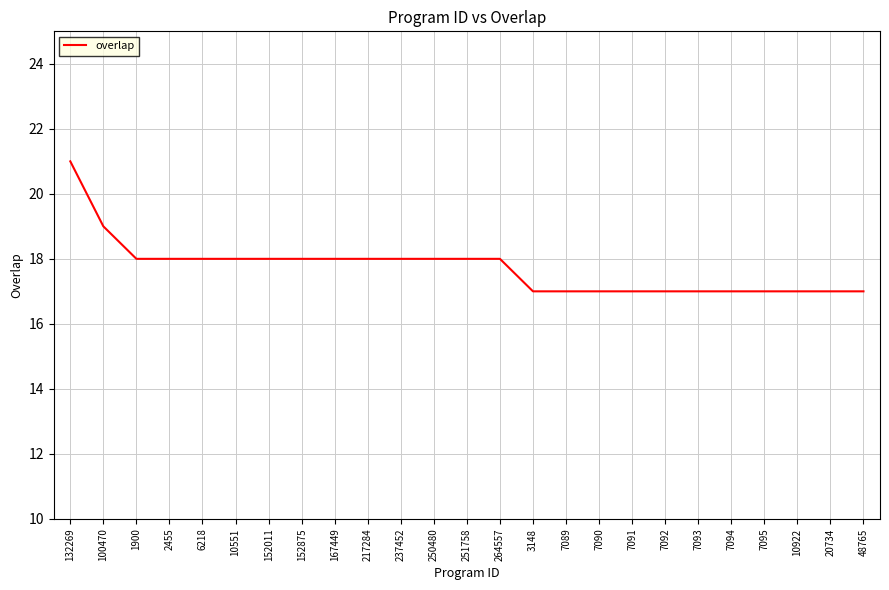

Which label corresponds to the largest value in the chart?

132269